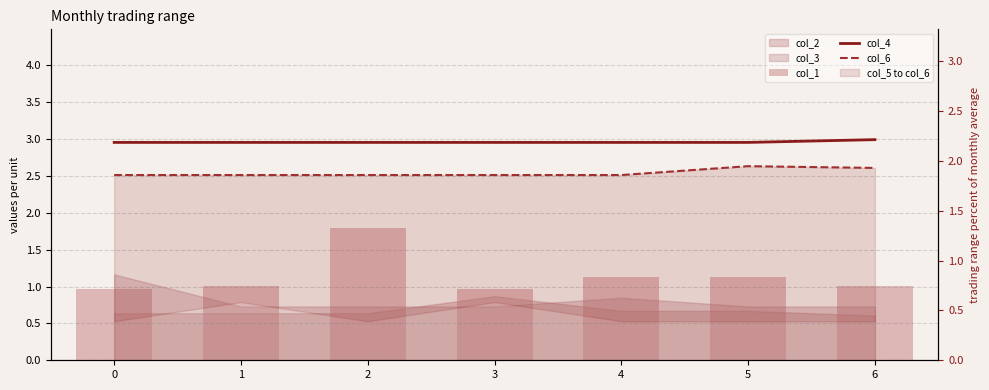

At which category is the sum across all series the highest?

2